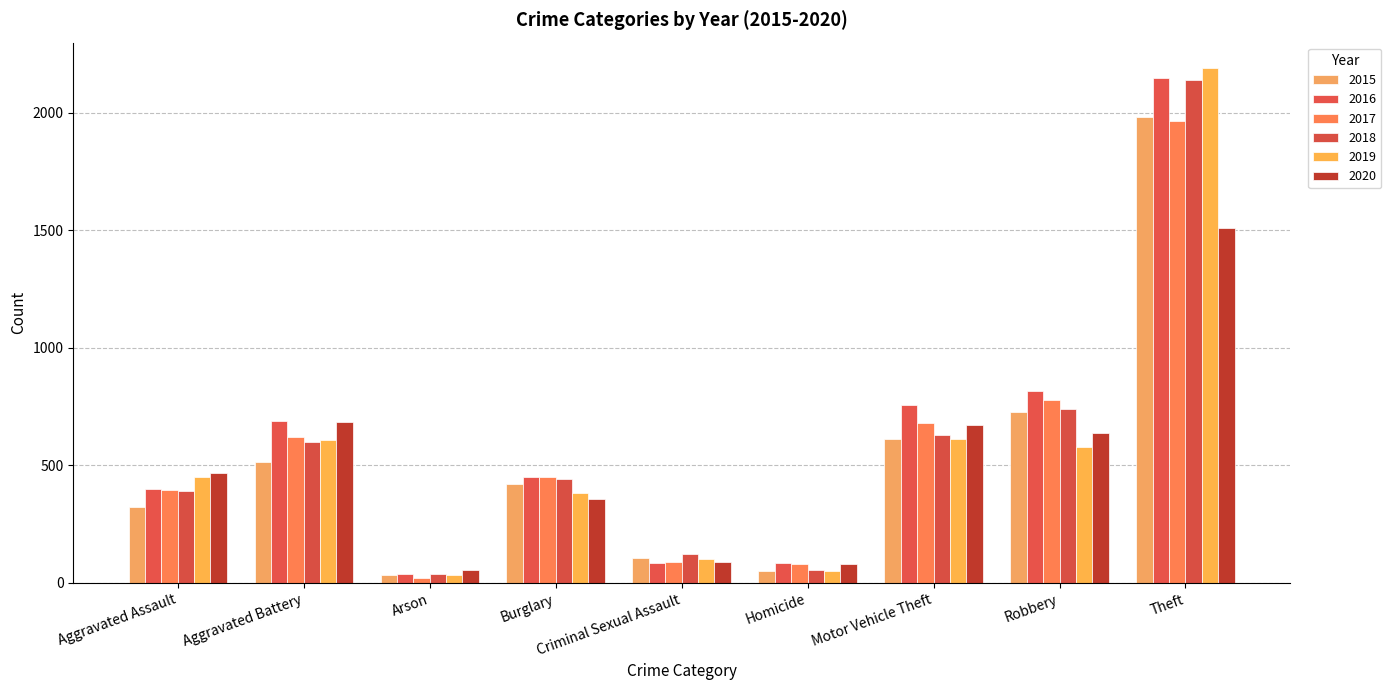

Which category has the highest value in the 2015 series?

Theft